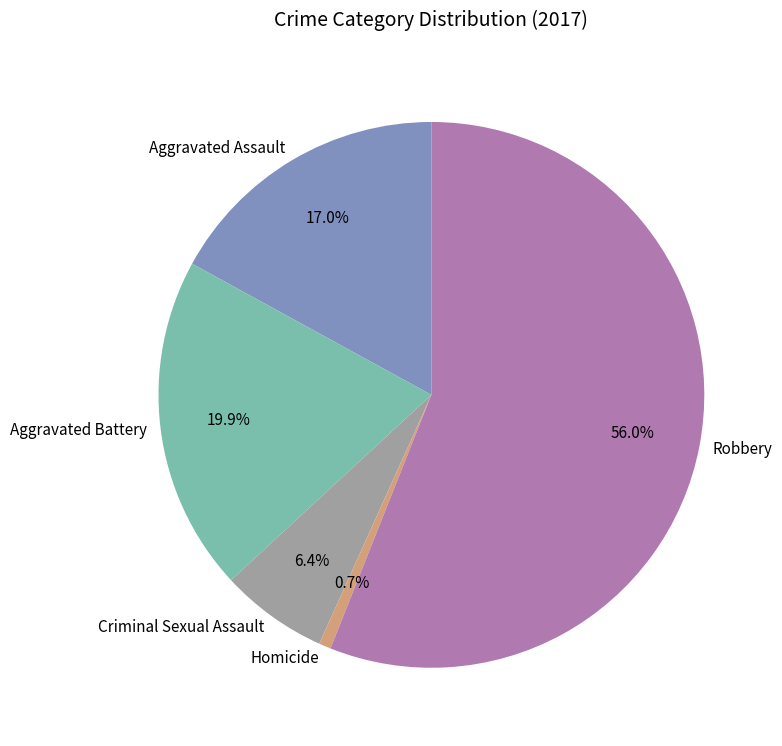

True or false: Homicide accounts for 12% of the total.

False